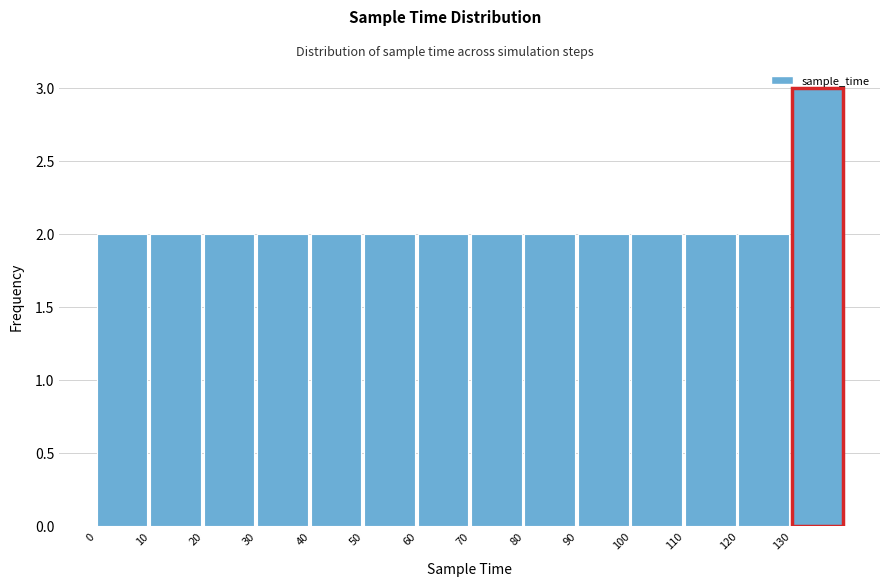

Reading left to right, list every bar in this chart as the range it spans on the x-axis followed by its height. The values are not printed on the chart, so give them approximately, as read against the axis.

0 to 10: 2
10 to 20: 2
20 to 30: 2
30 to 40: 2
40 to 50: 2
50 to 60: 2
60 to 70: 2
70 to 80: 2
80 to 90: 2
90 to 100: 2
100 to 110: 2
110 to 120: 2
120 to 130: 2
130 to 140: 3